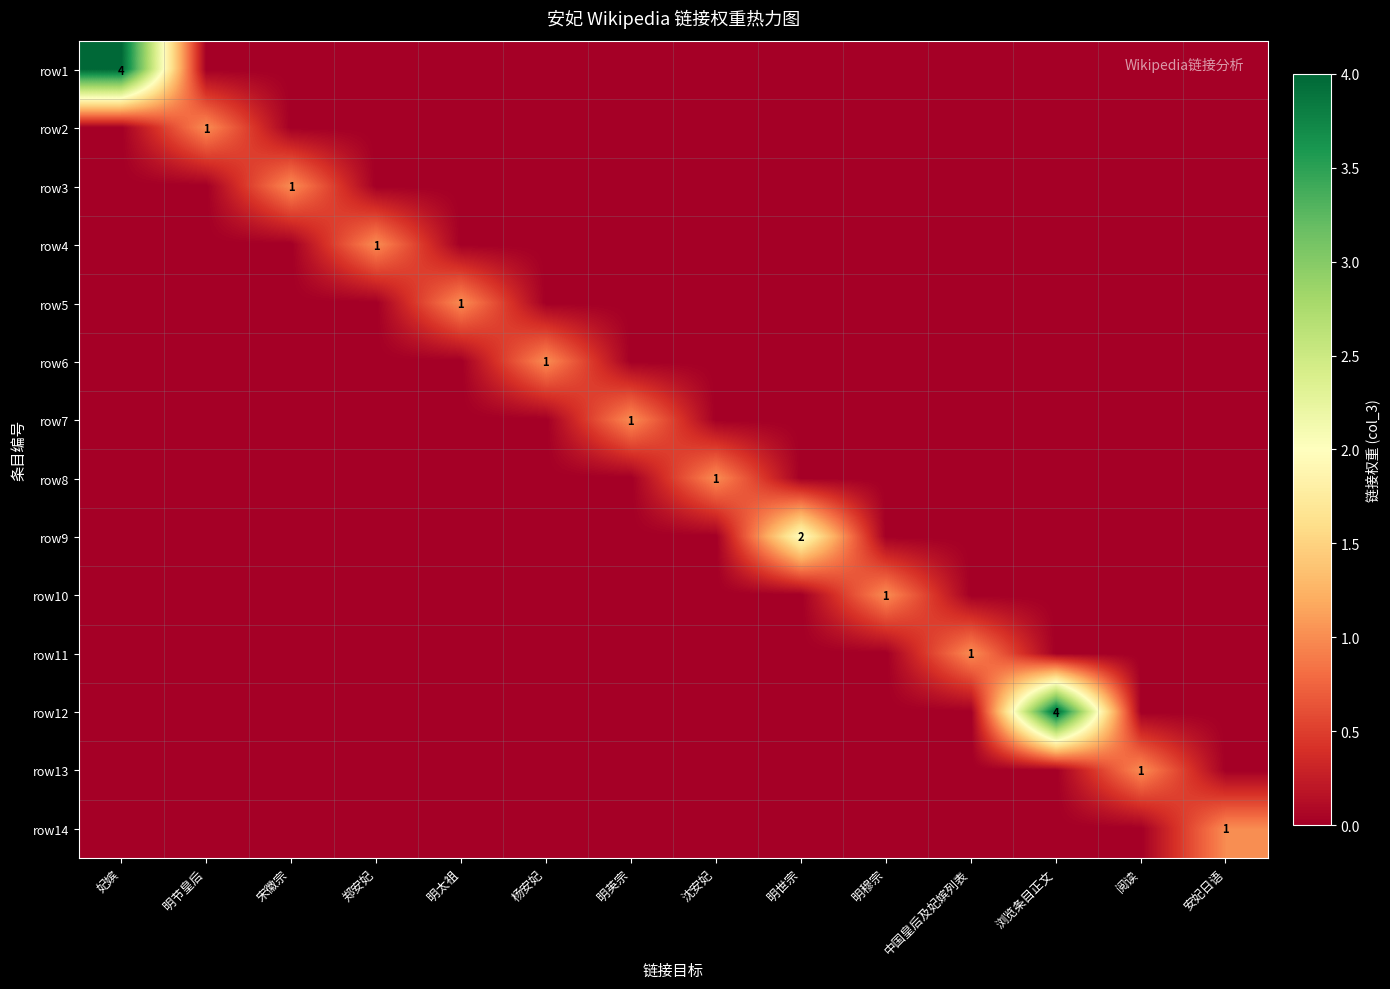

How many values in the row9 series exceed 0?

1